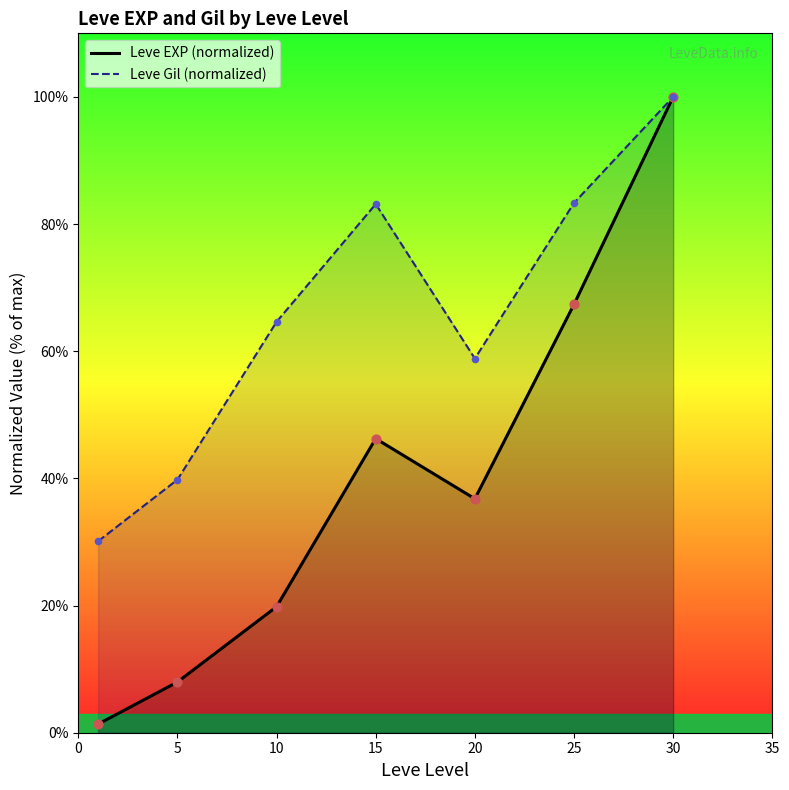

Is the value of Leve Gil (normalized) at 30 greater than the value of Leve EXP (normalized) at 10?

Yes